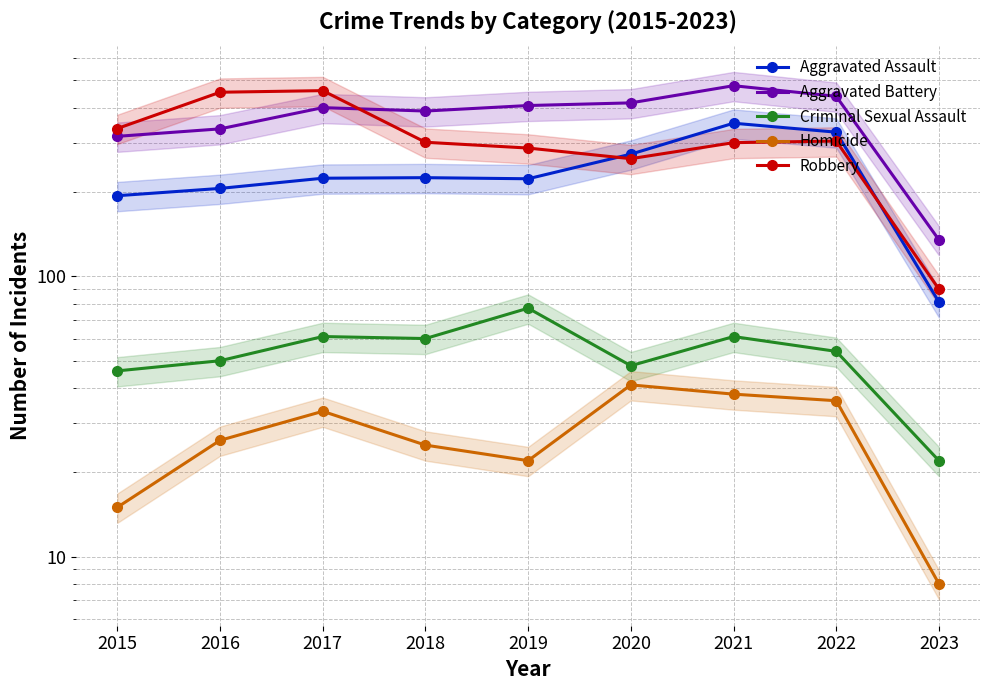

What is the difference between the Aggravated Battery values at 2023 and 2019?

272